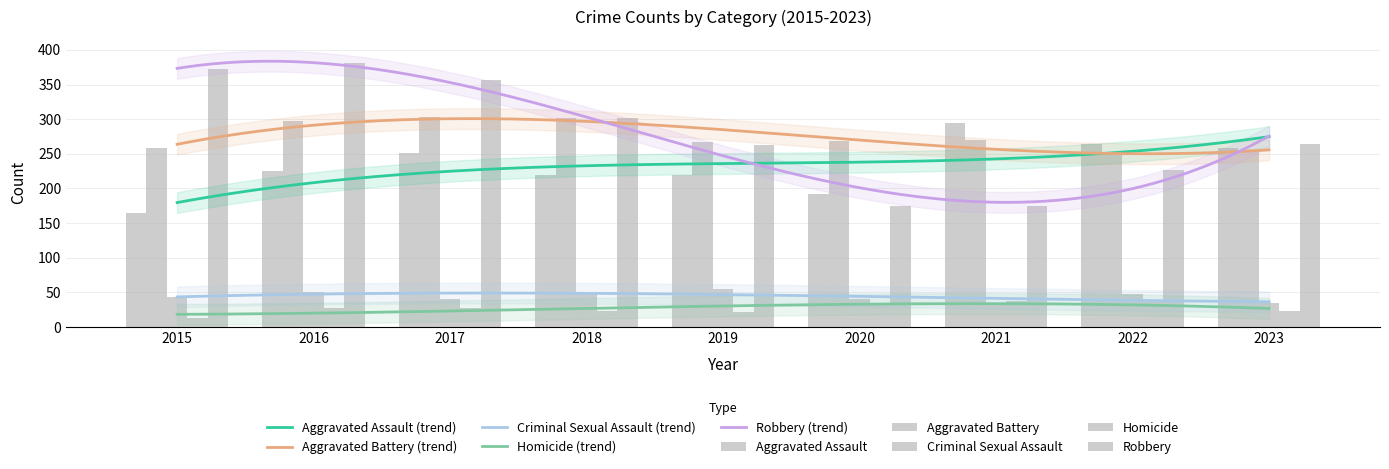

Reading left to right, list all the values displayed in this chart.

Aggravated Assault: 164	225	251	220	220	192	295	264	259
Aggravated Battery: 259	298	303	302	267	268	270	249	253
Criminal Sexual Assault: 43	51	41	51	55	40	33	47	34
Homicide: 13	28	27	23	21	34	38	36	23
Robbery: 372	381	356	302	263	174	175	227	264